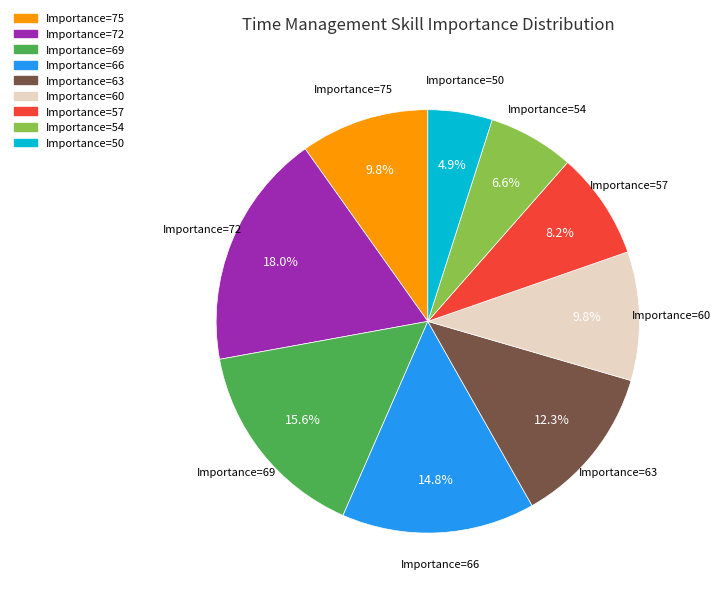

To the nearest percent, what is the average slice percentage?

11%